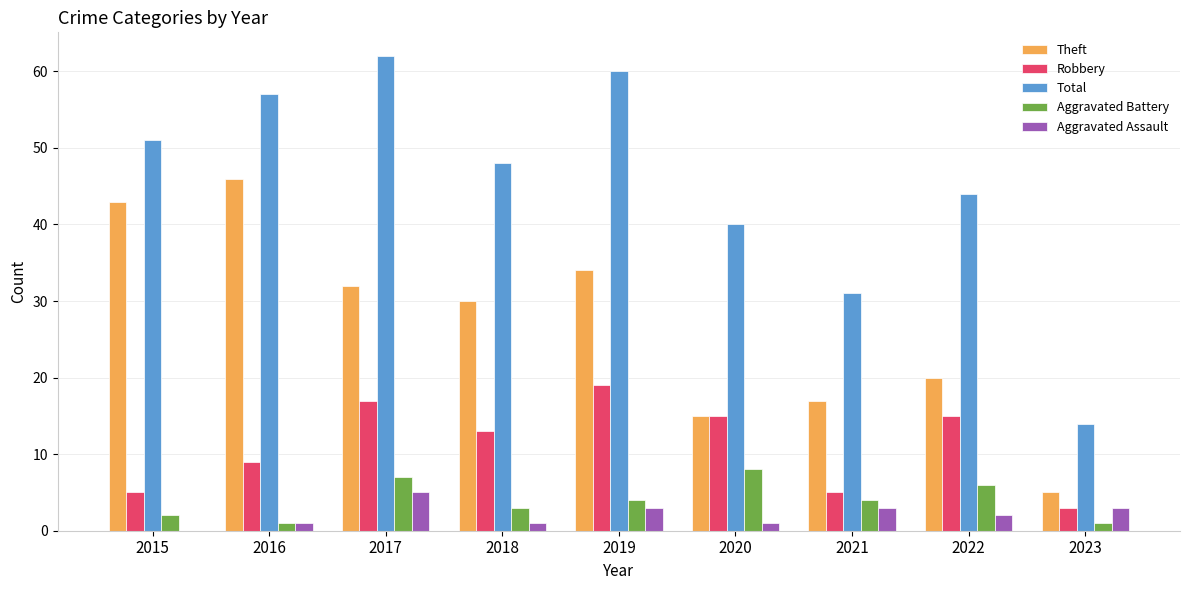

Which series has the widest spread of values?

Total